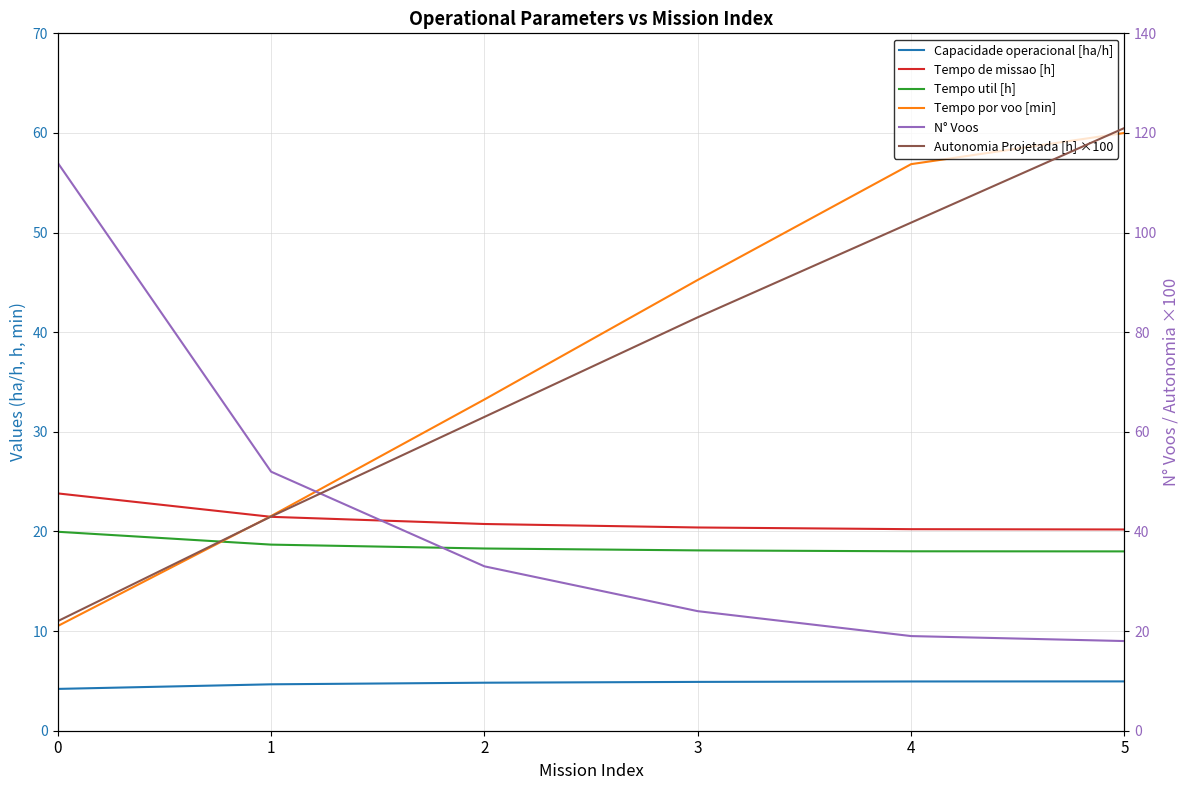

What is the sum of all Autonomia Projetada [h] ×100 values?

434.0